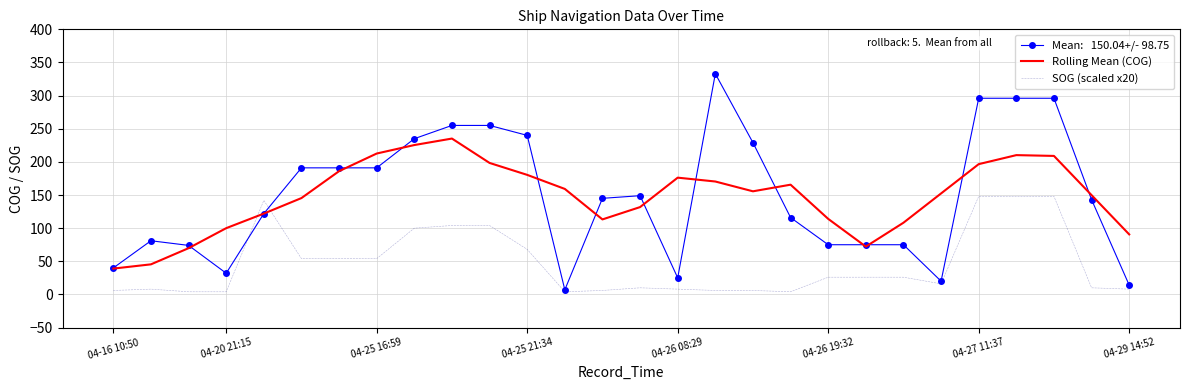

What is the minimum value shown in the chart?

4.0